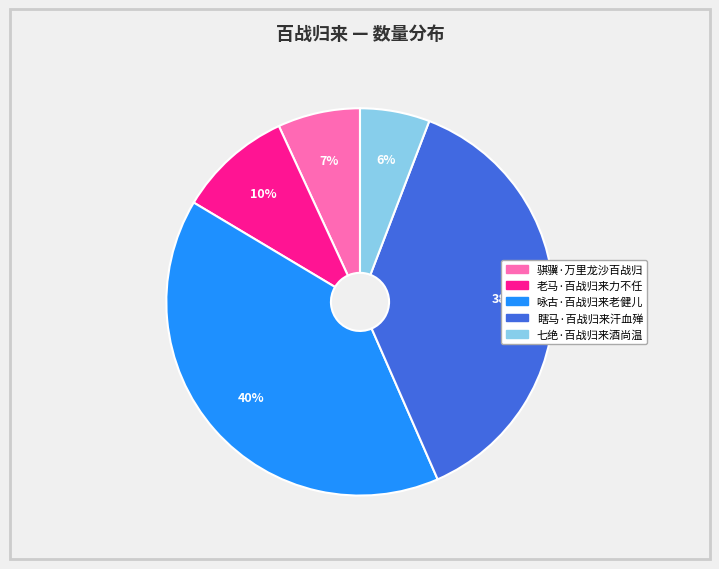

Is the sum of 老马·百战归来力不任 and 骐骥·万里龙沙百战归 greater than half?

No